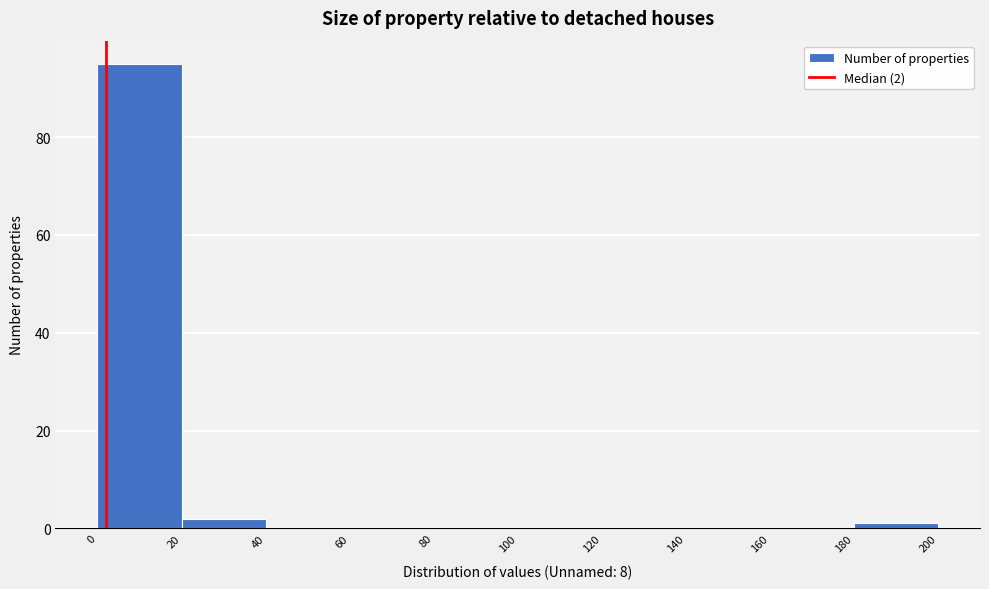

Which range on the x-axis has the tallest bar?

0 to 20